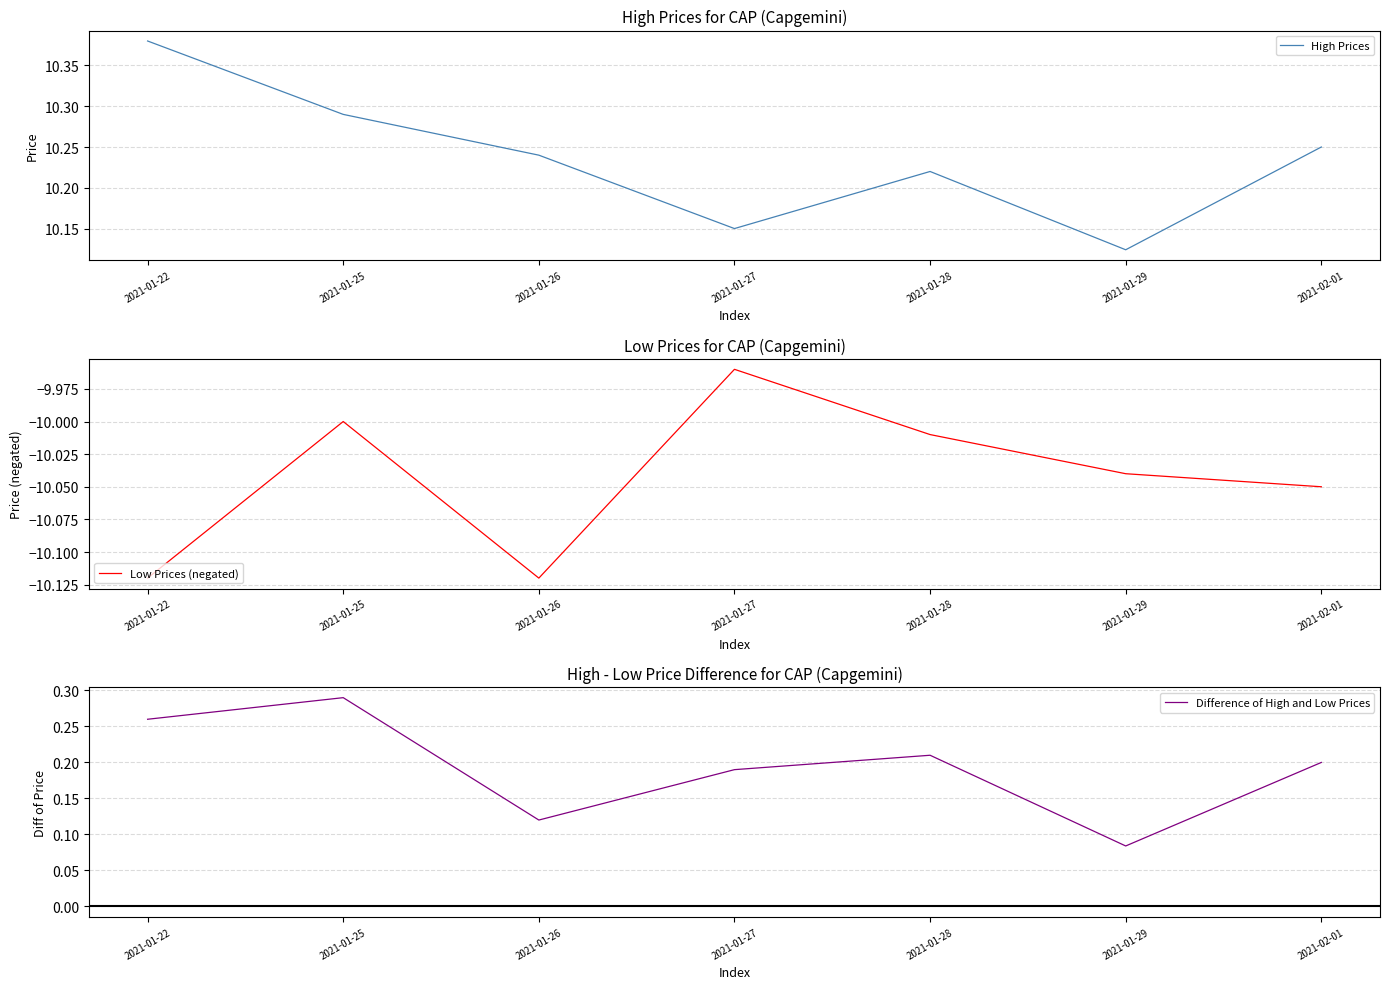

What is the total value across all series at 2021-01-26?

0.2